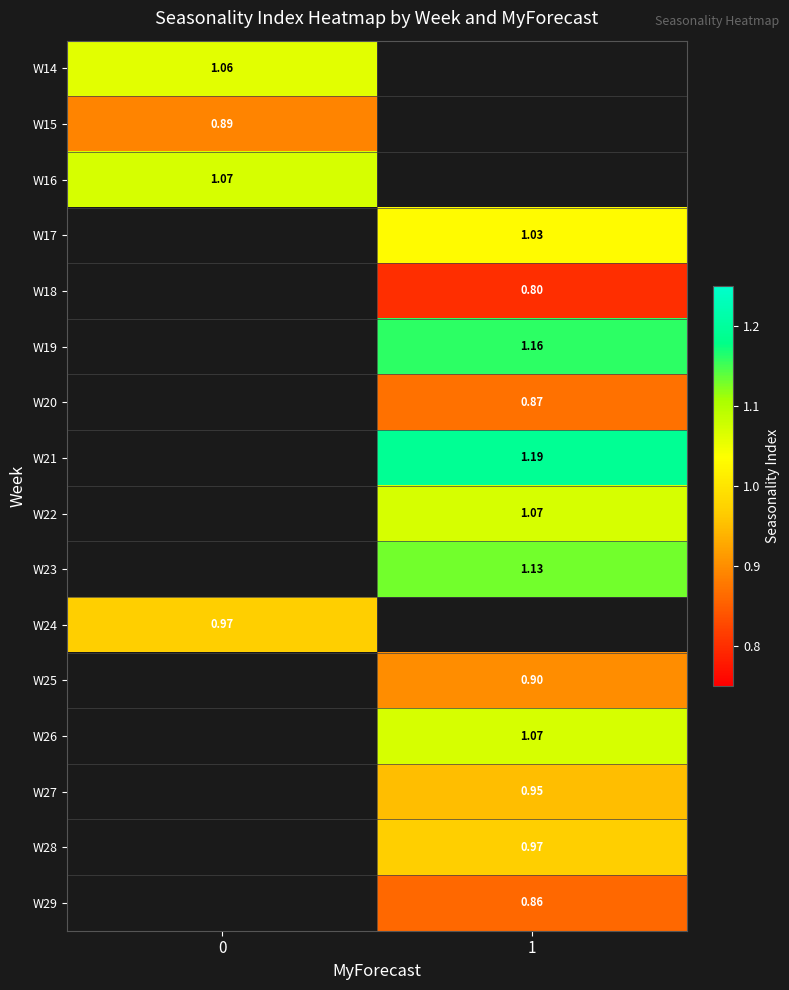

How many categories are shown in the chart?

2